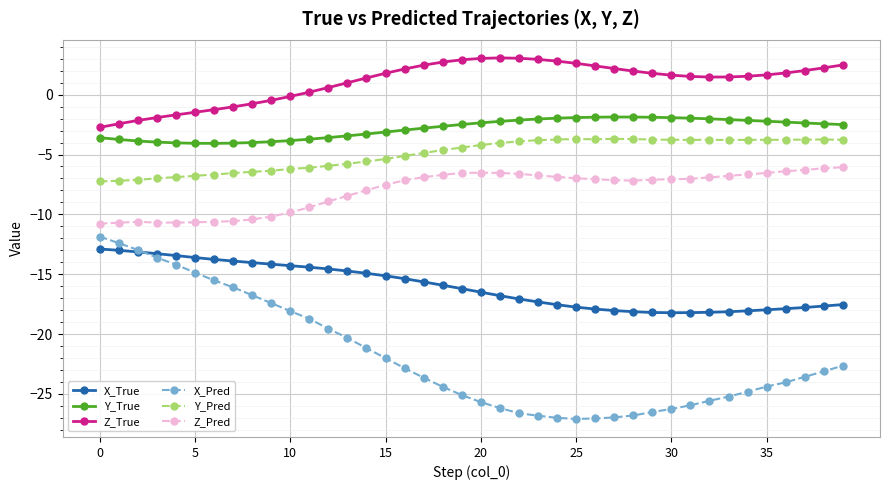

Which series has the largest range (max minus min)?

X_Pred